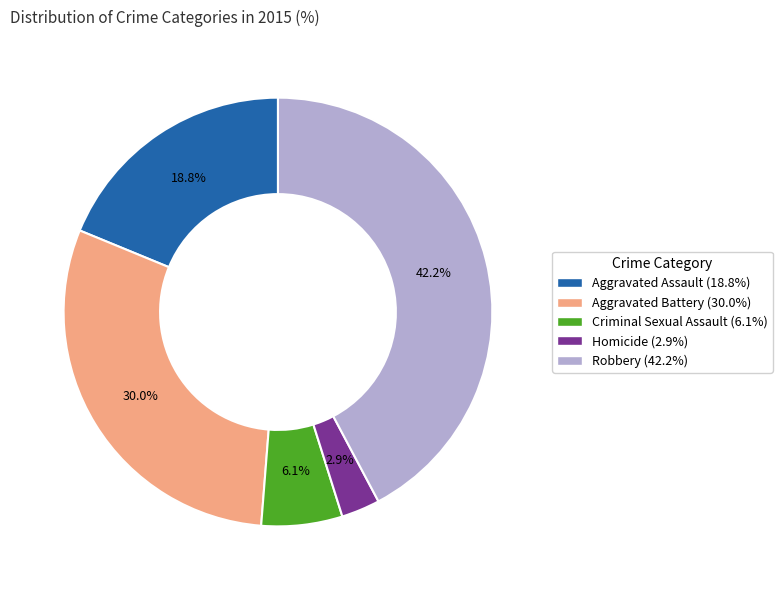

Is the sum of Aggravated Battery and Robbery greater than half?

Yes